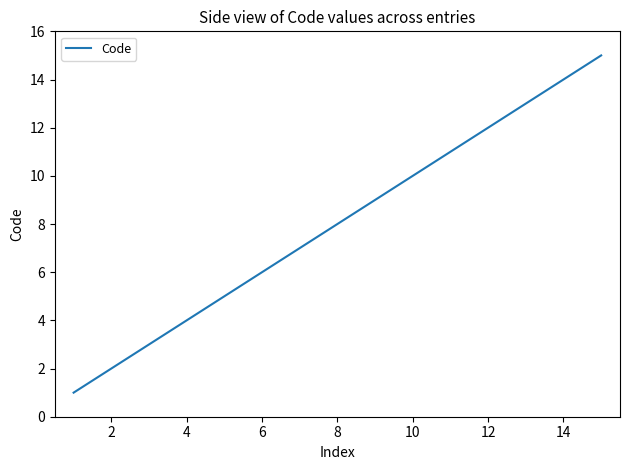

What is the maximum value shown in the chart?

15